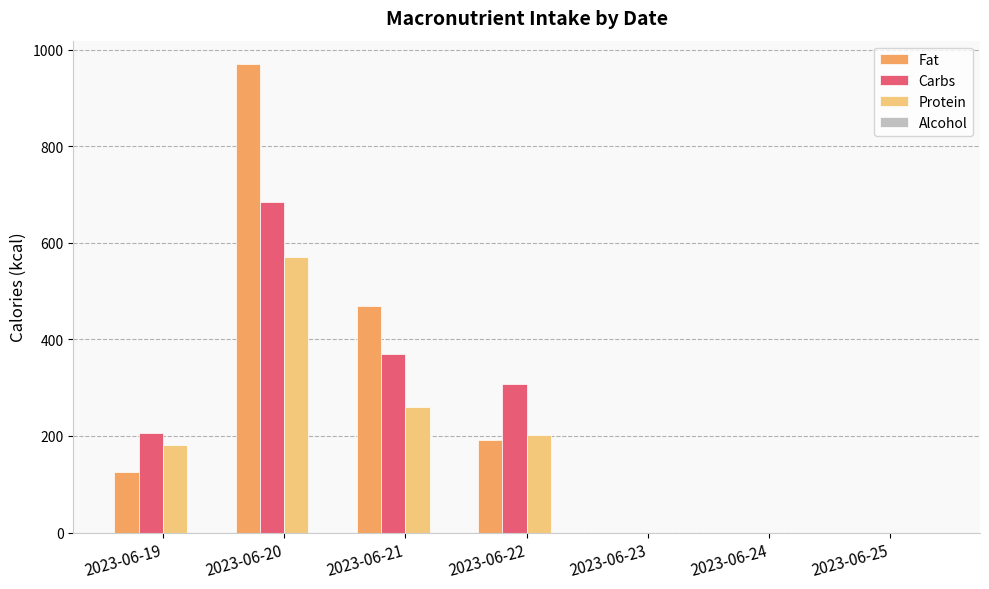

What is the sum of all Carbs values?

1568.6